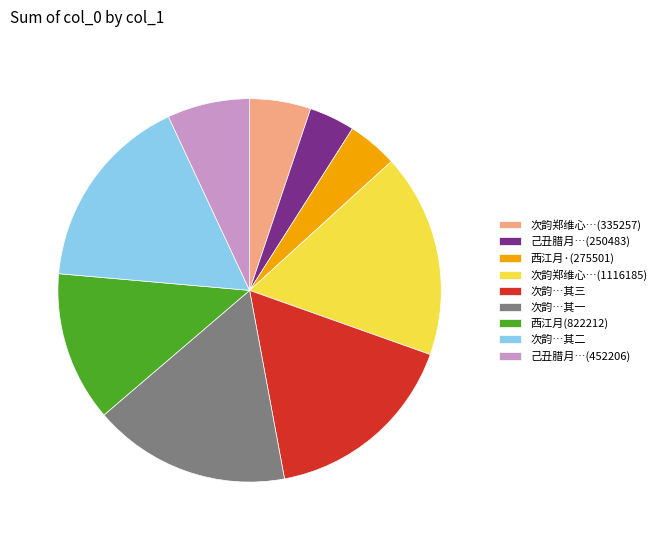

Is the sum of 次韵…其二 and 西江月·(275501) greater than half?

No